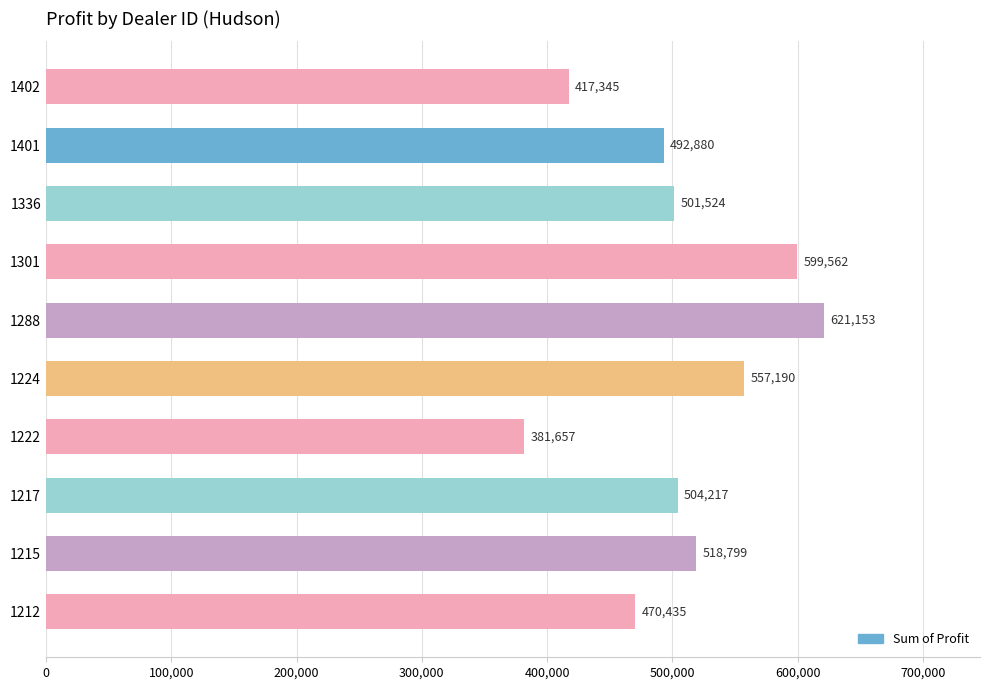

How many values are below 504217?

5